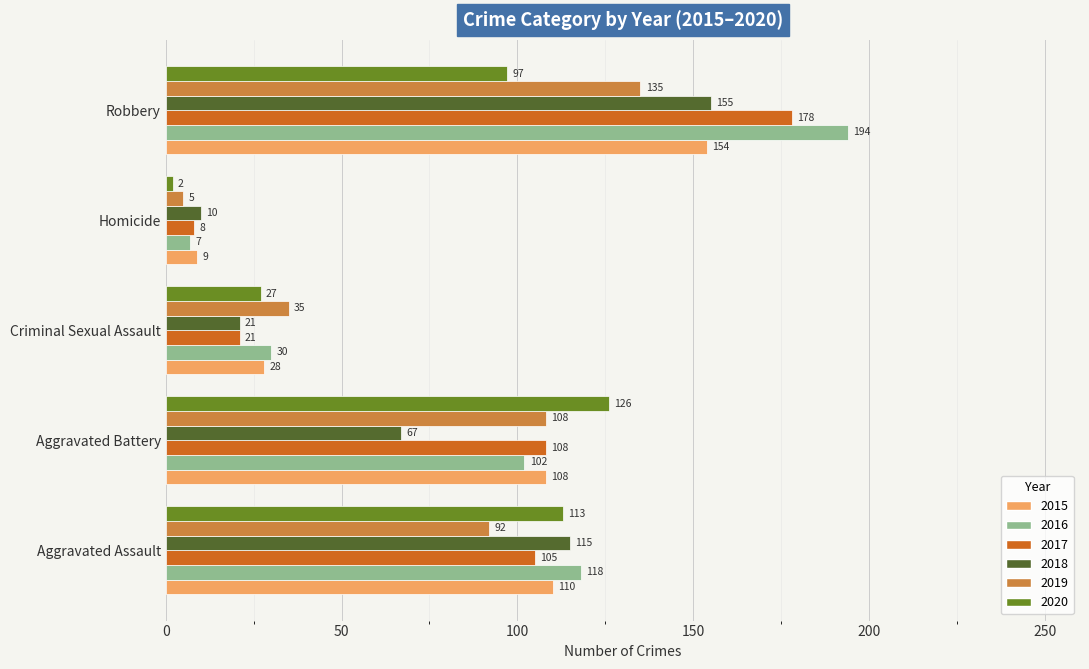

Which series has the largest range (max minus min)?

2016